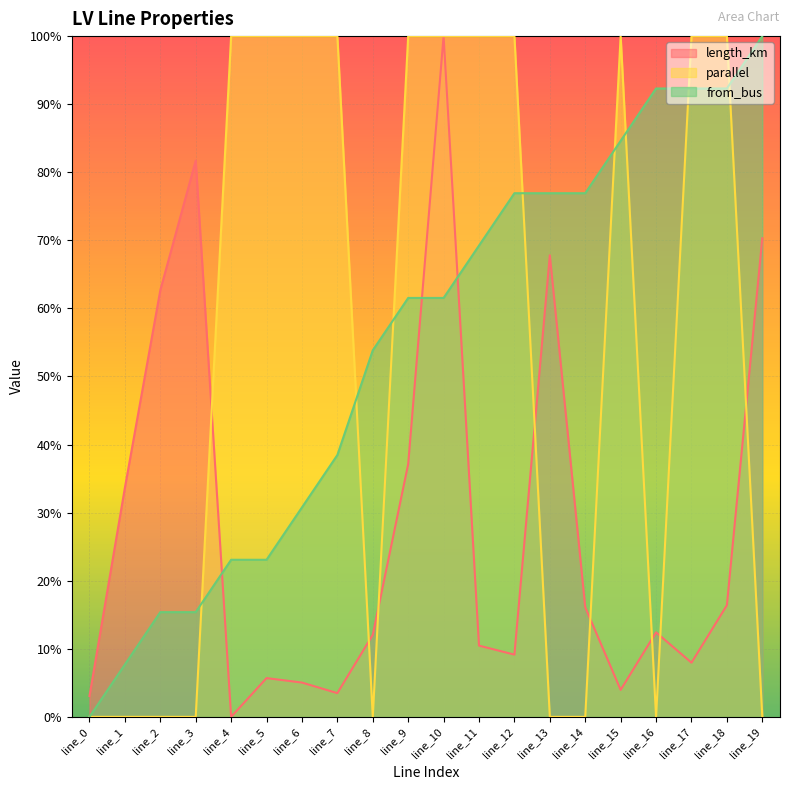

After their last crossing, which series has the higher values: length_km or parallel?

length_km